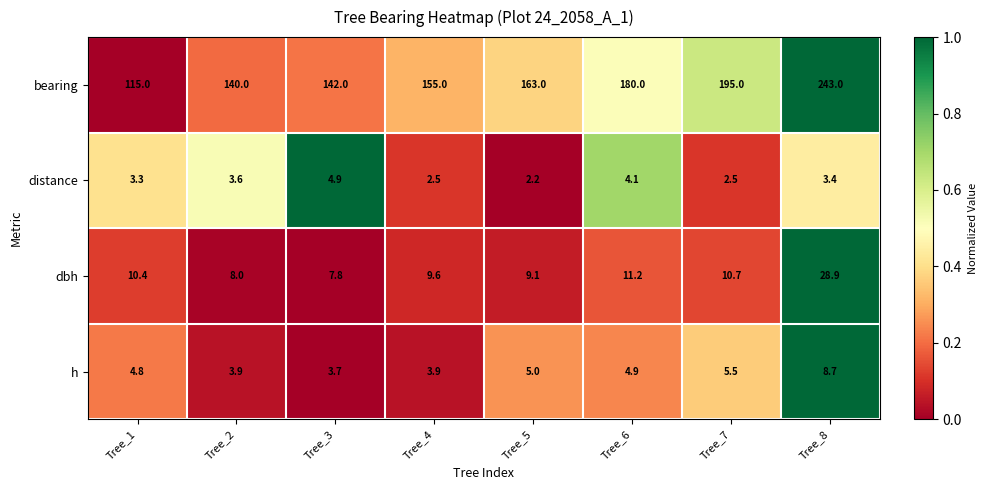

Where is h nearest to the value 6?

Tree_7